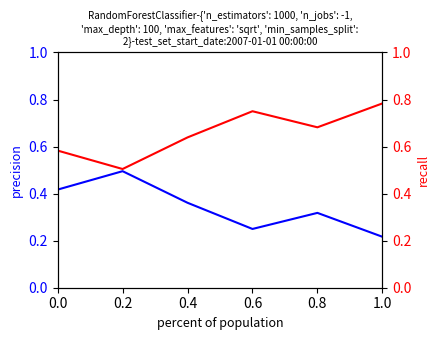

Is it true that the value at 0.6 is 0.8?

True